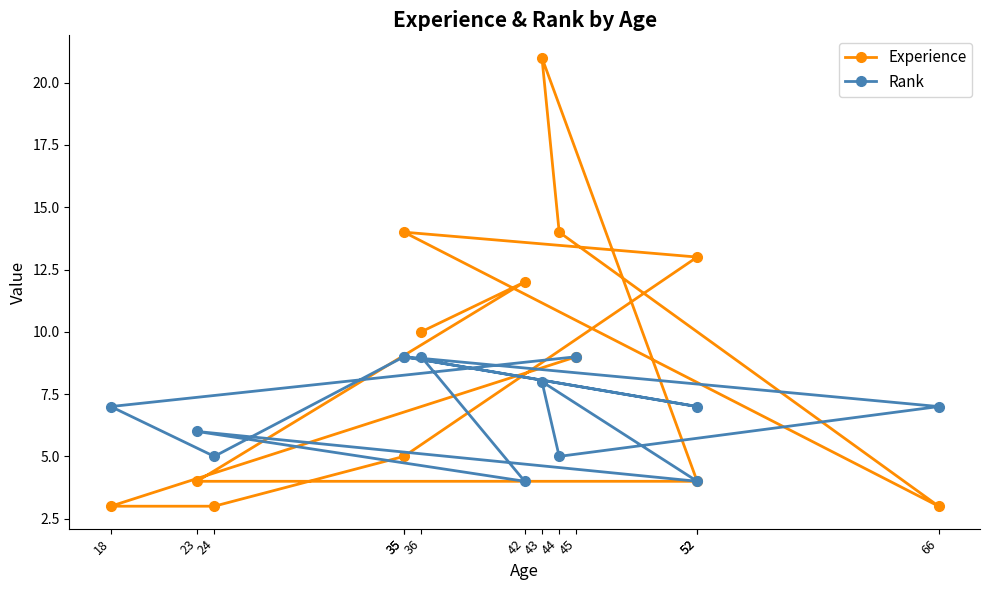

Which series has the largest range (max minus min)?

Experience